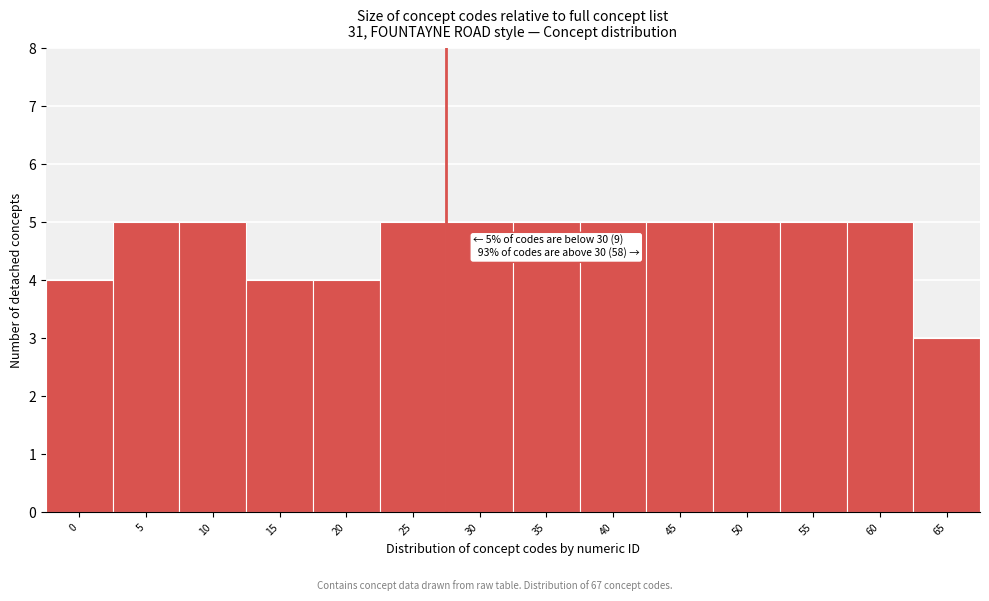

Reading right to left, list all the values displayed in this chart.

3	5	5	5	5	5	5	5	5	4	4	5	5	4